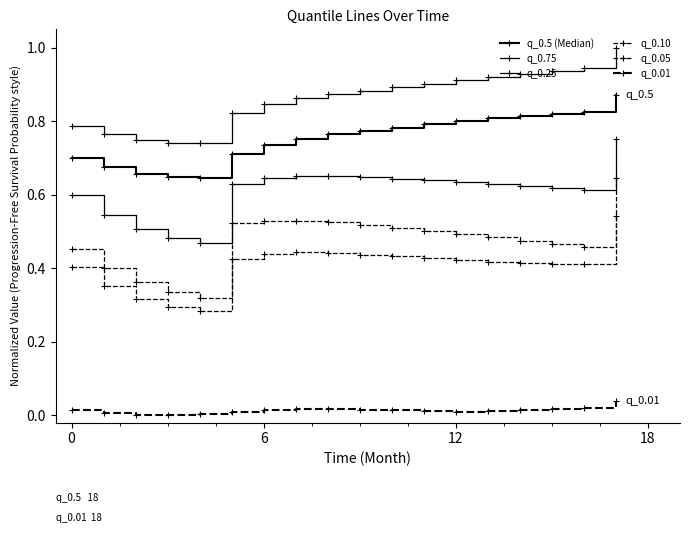

Which series has the largest total across all categories?

q_0.75